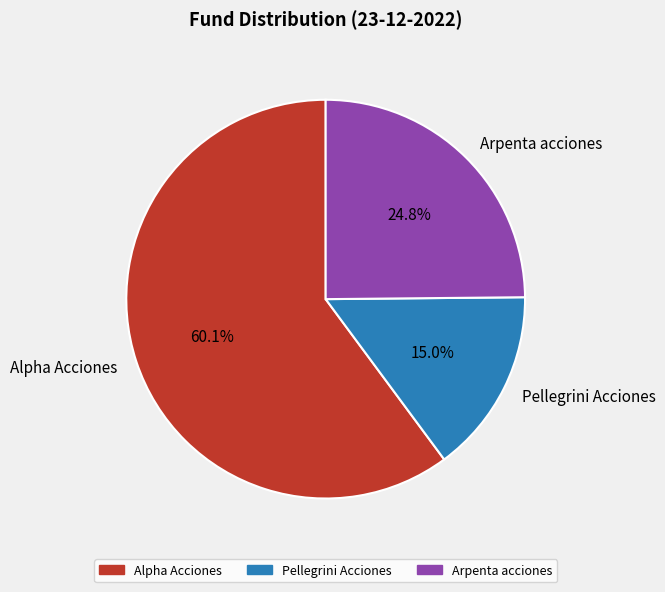

Between Arpenta acciones and Alpha Acciones, which is larger?

Alpha Acciones